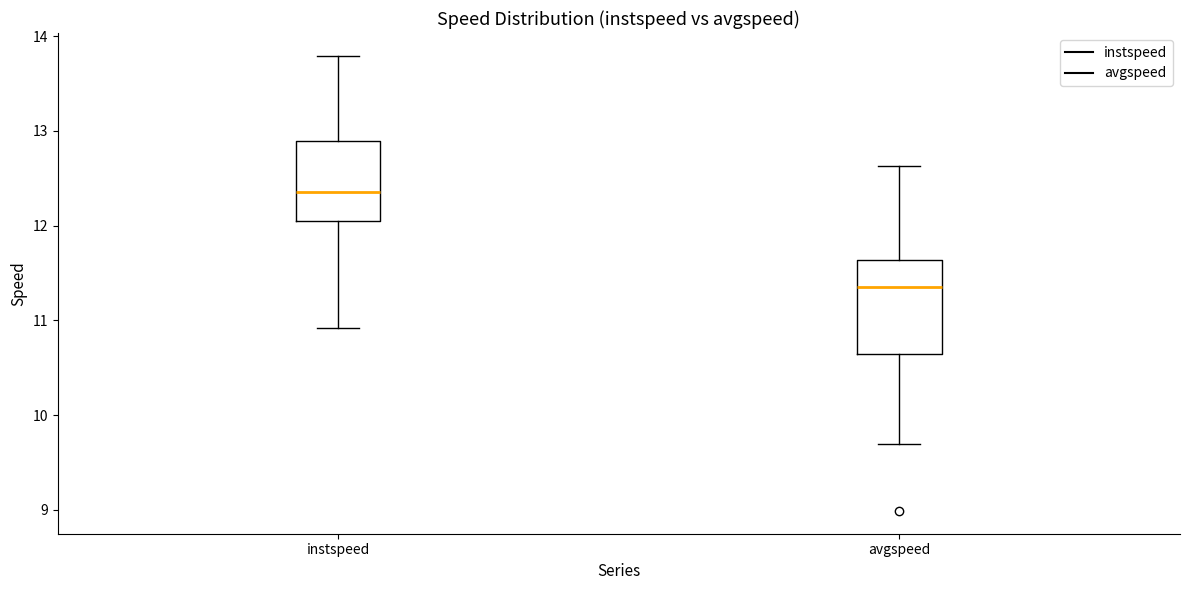

Where is the lower edge of the box for instspeed on the y-axis? The values are not printed on the chart, so give them approximately, as read against the axis.

12.0